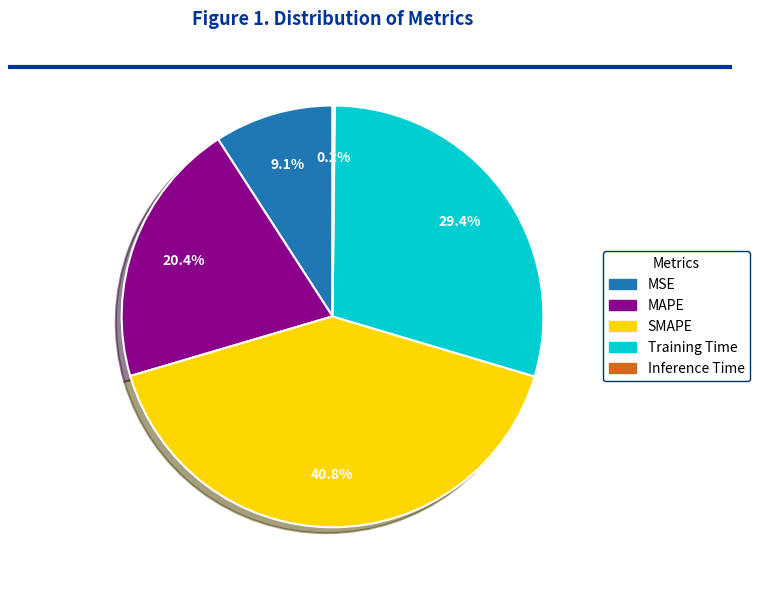

To the nearest percent, what is the average slice percentage?

20%